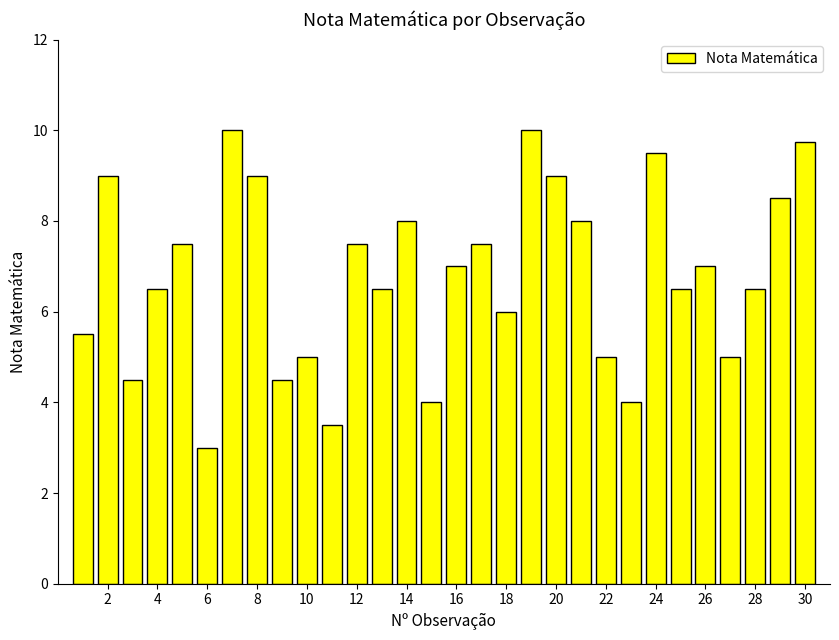

What is the value of the 22nd bar from the left?

5.0